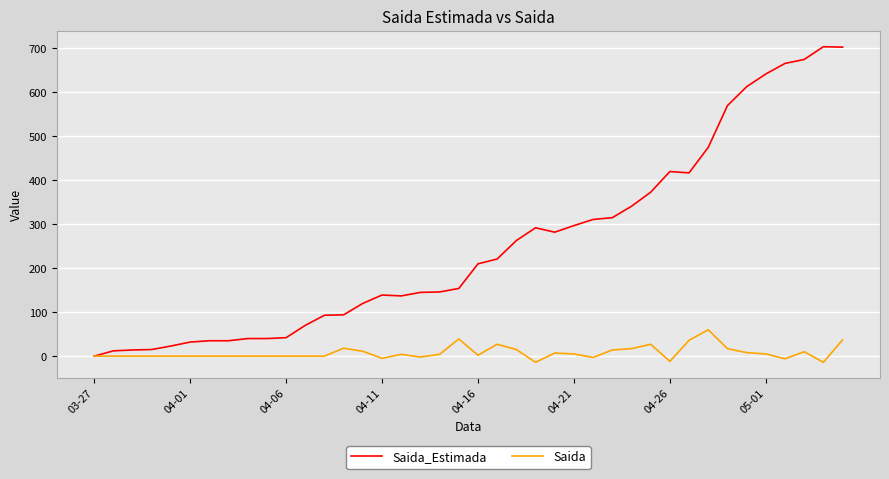

List the series in order of their peak value, highest first.

Saida_Estimada, Saida